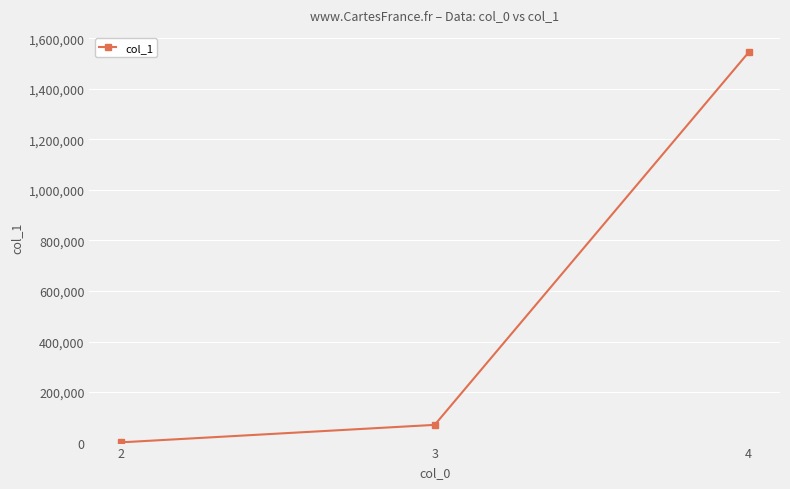

How many series are shown in this chart?

1